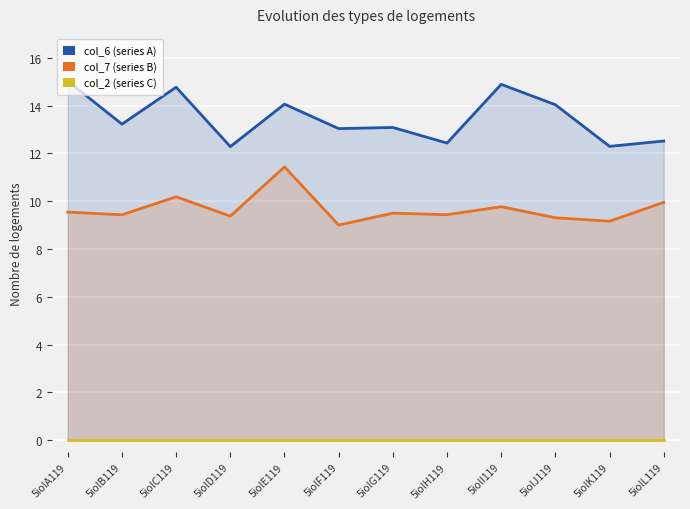

List the series in order of their peak value, lowest first.

col_2 (series C), col_7 (series B), col_6 (series A)